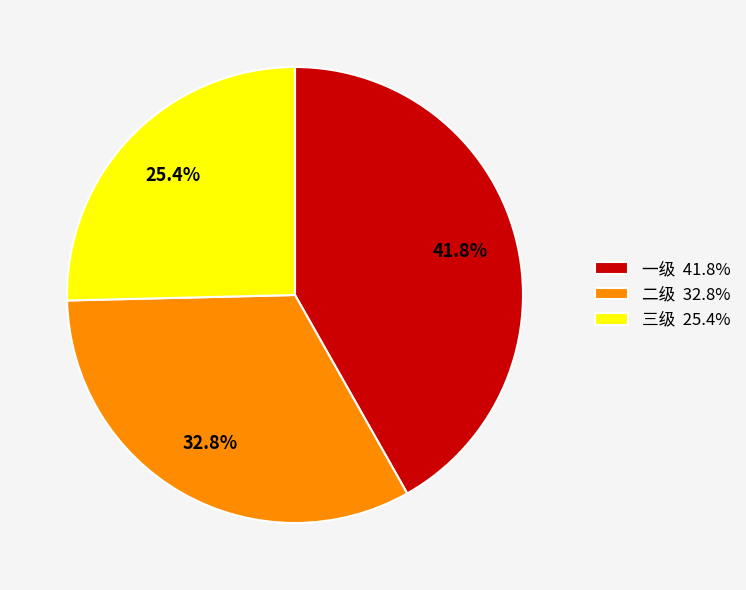

How many slices are in this pie chart?

3